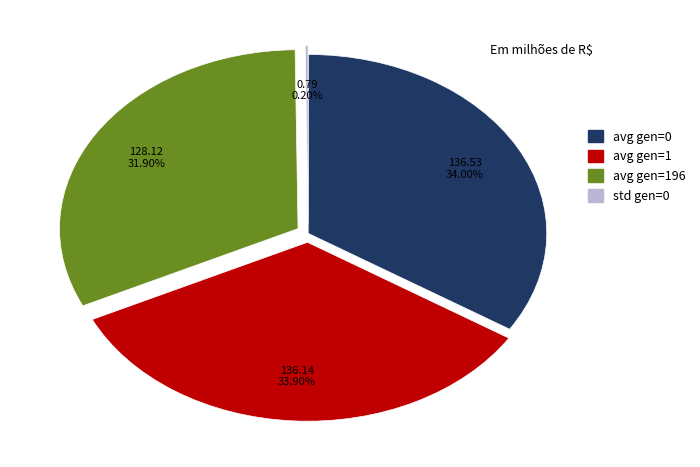

Which has a higher value, avg gen=1 or avg gen=196?

avg gen=1